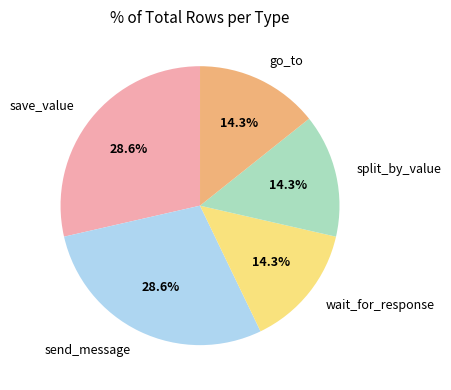

What is the total percentage of send_message and go_to?

42.9%